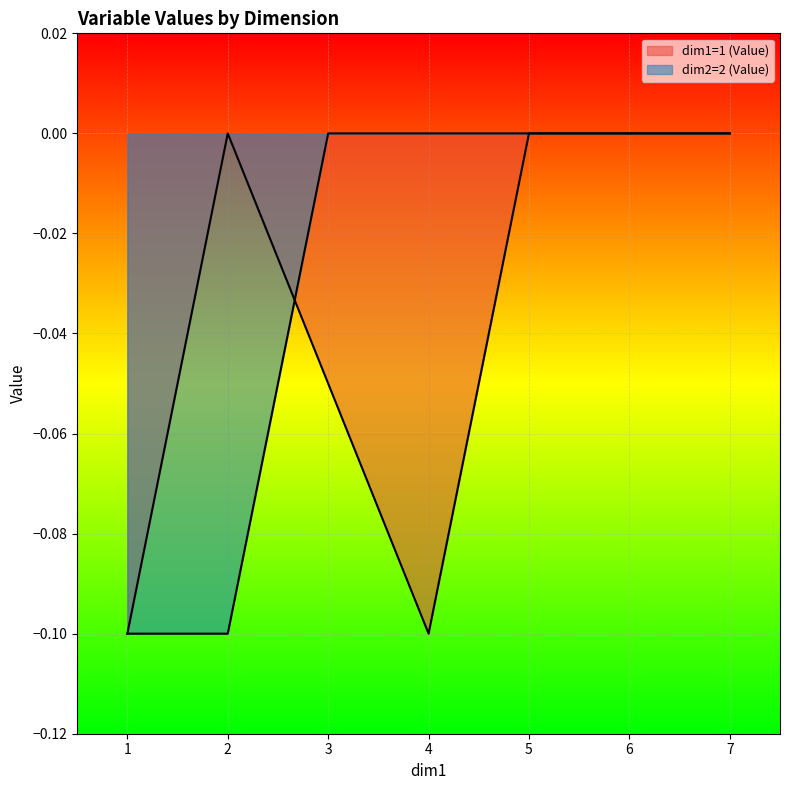

The dim1=1 (Value) series shows -0.1 at 1. True or false?

True